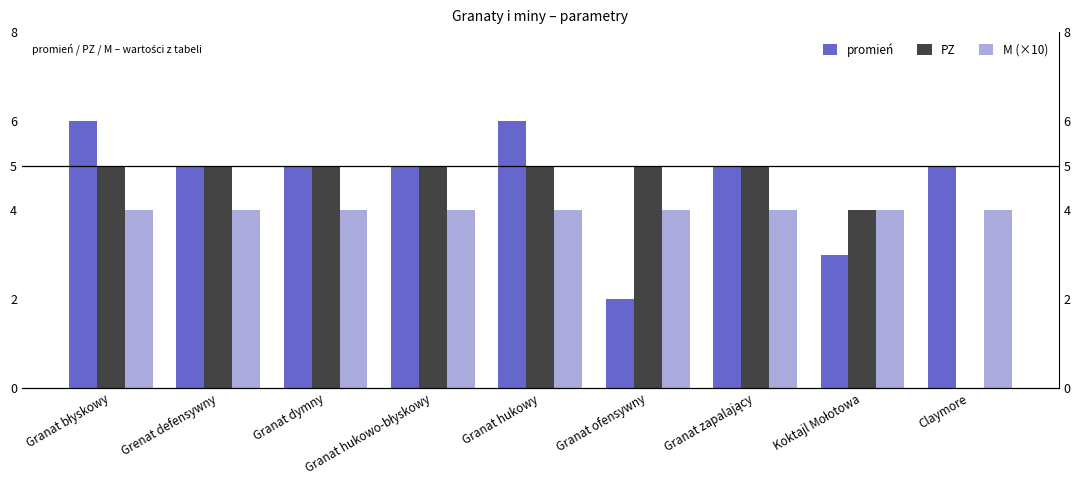

Which series has the largest range (max minus min)?

PZ